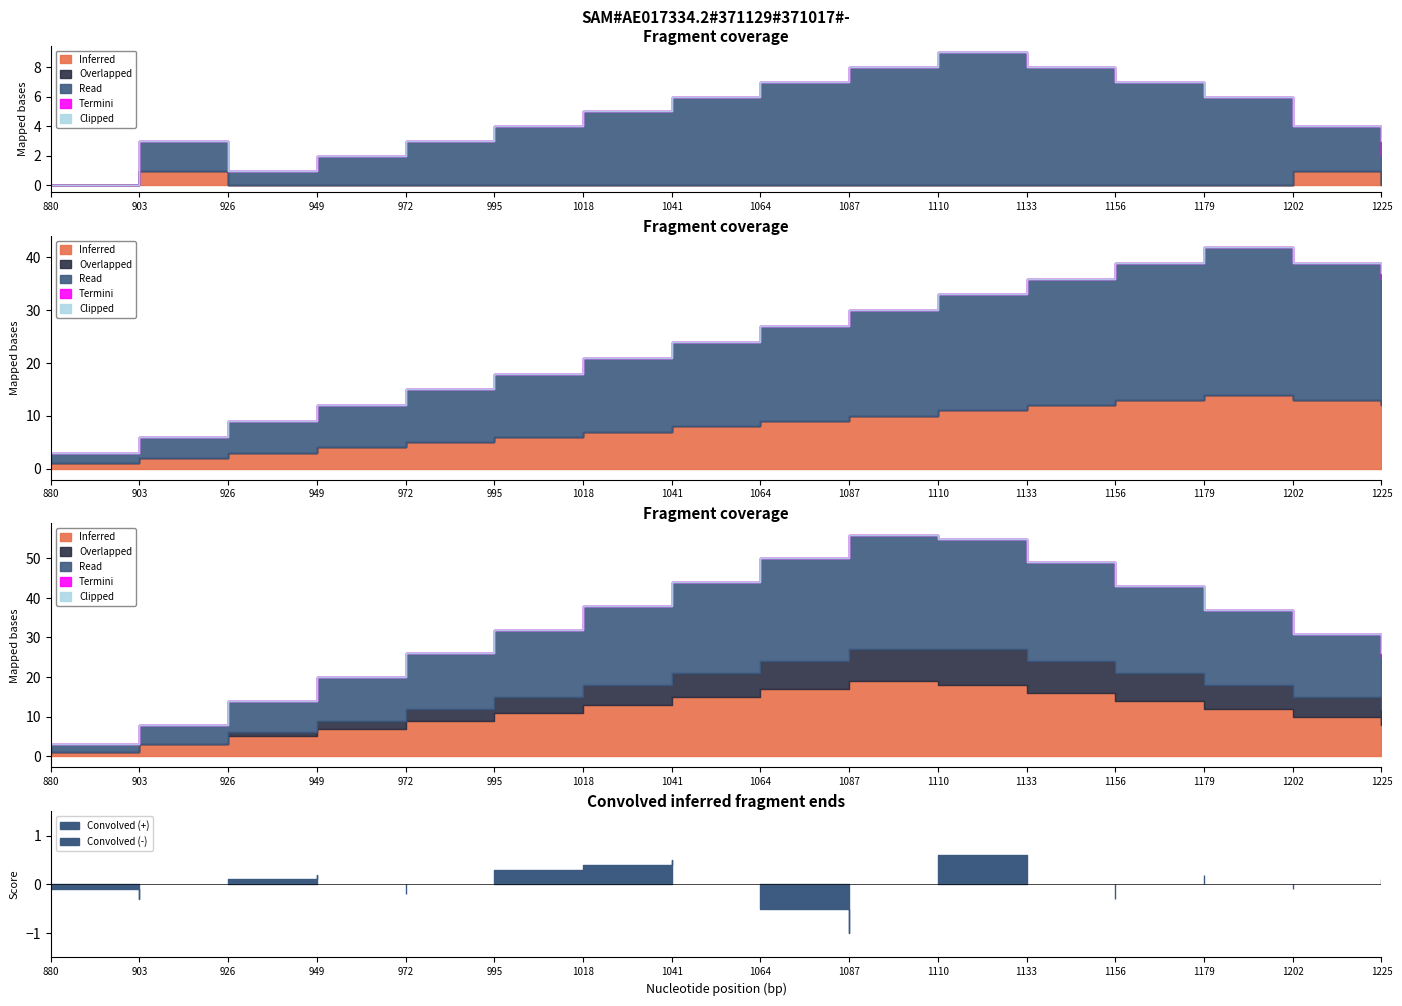

Reading left to right, extract all data points from this chart.

Inferred: 0	1	0	0	0	0	0	0	0	0	0	0	0	0	1	0
Overlapped: 0	0	0	0	0	0	0	0	0	0	0	0	0	0	0	0
Read: 0	2	1	2	3	4	5	6	7	8	9	8	7	6	3	2
Termini: 0	0	0	0	0	0	0	0	0	0	0	0	0	0	0	1
Clipped: 0	0	0	0	0	0	0	0	0	0	0	0	0	0	0	0